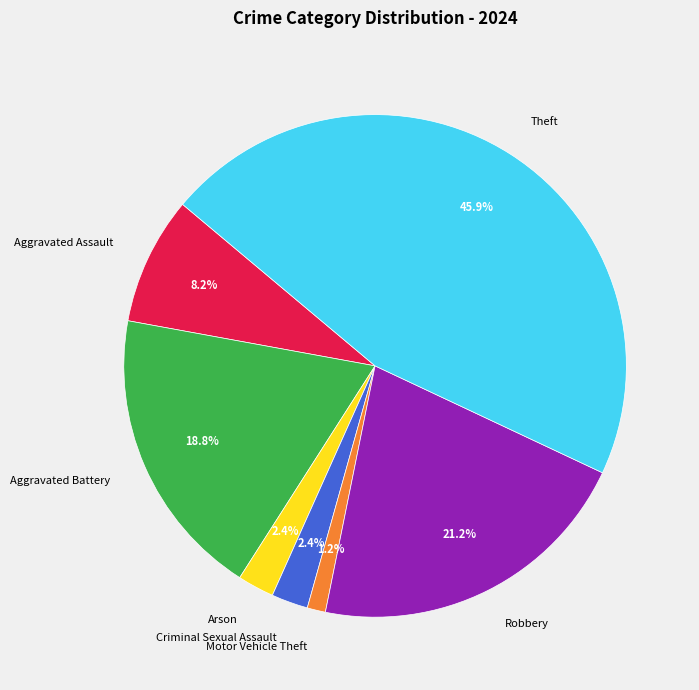

The Aggravated Assault slice represents 8% of the pie. True or false?

True